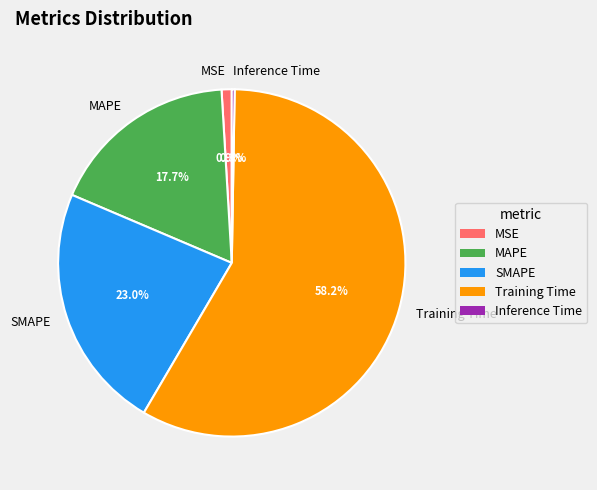

Is MSE the majority of the pie?

No